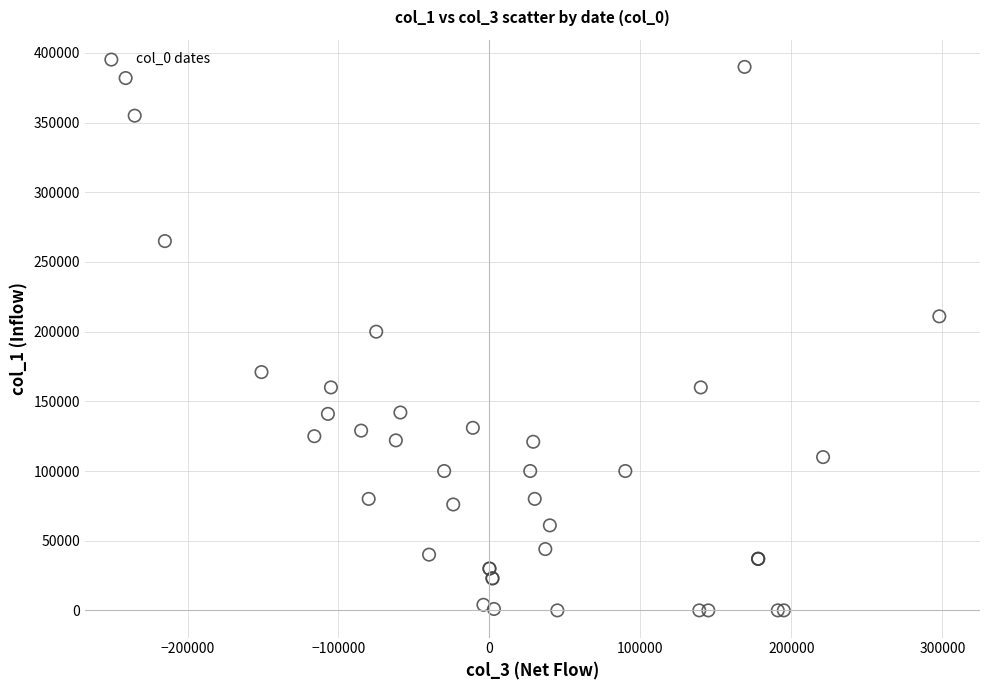

What Y value in the scatter plot is closest to 195000?

200000